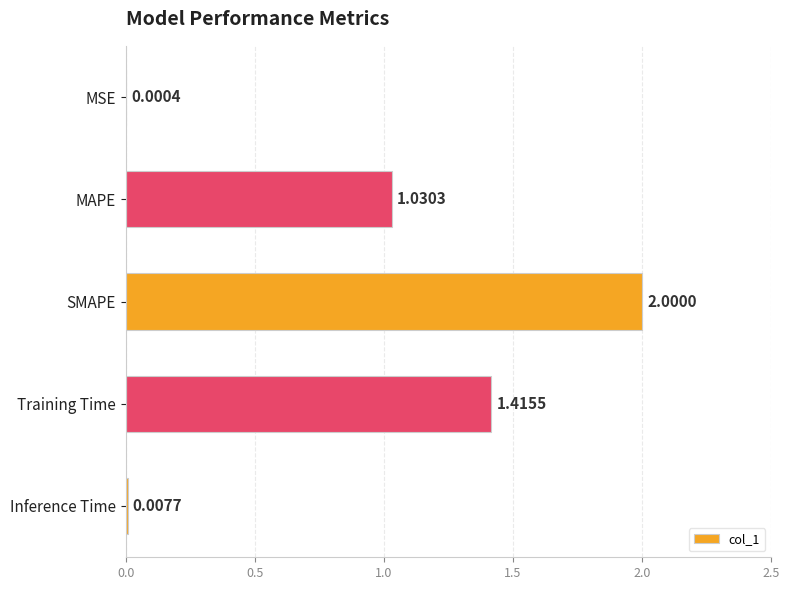

What is the maximum value shown in the chart?

2.0